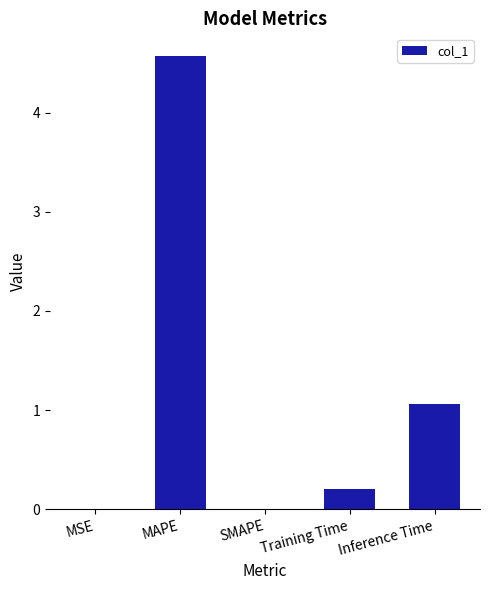

Are the bars grouped side by side (vs. stacked)?

No